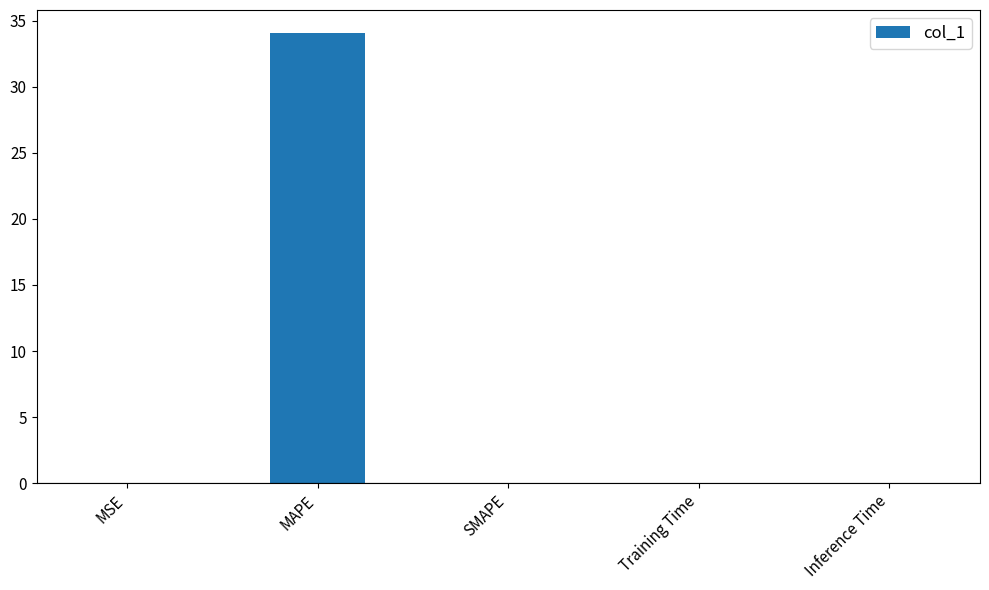

The value at SMAPE is 0.0. True or false?

True